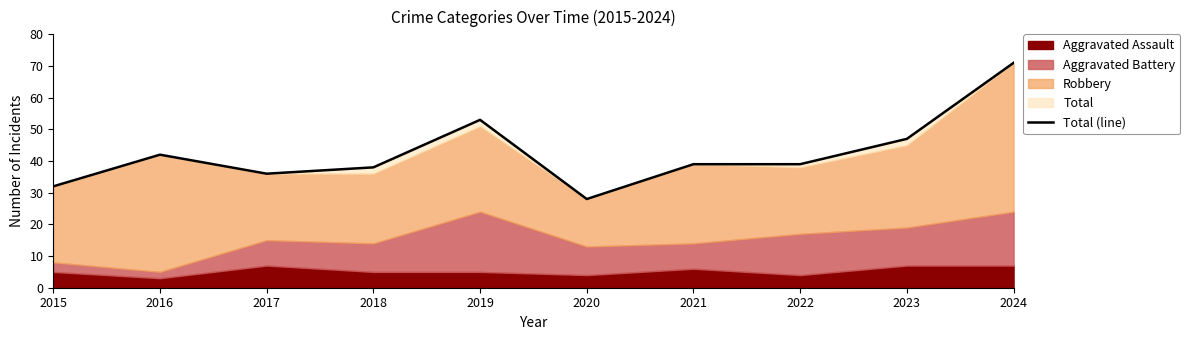

Which label corresponds to the smallest value in the chart?

2020